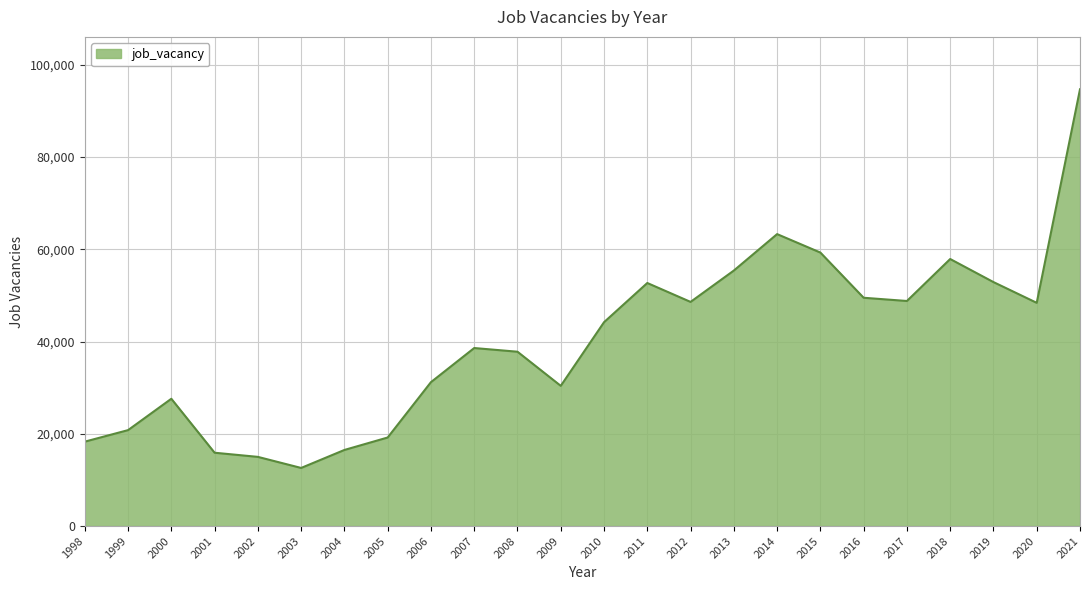

What is the maximum value shown in the chart?

94700